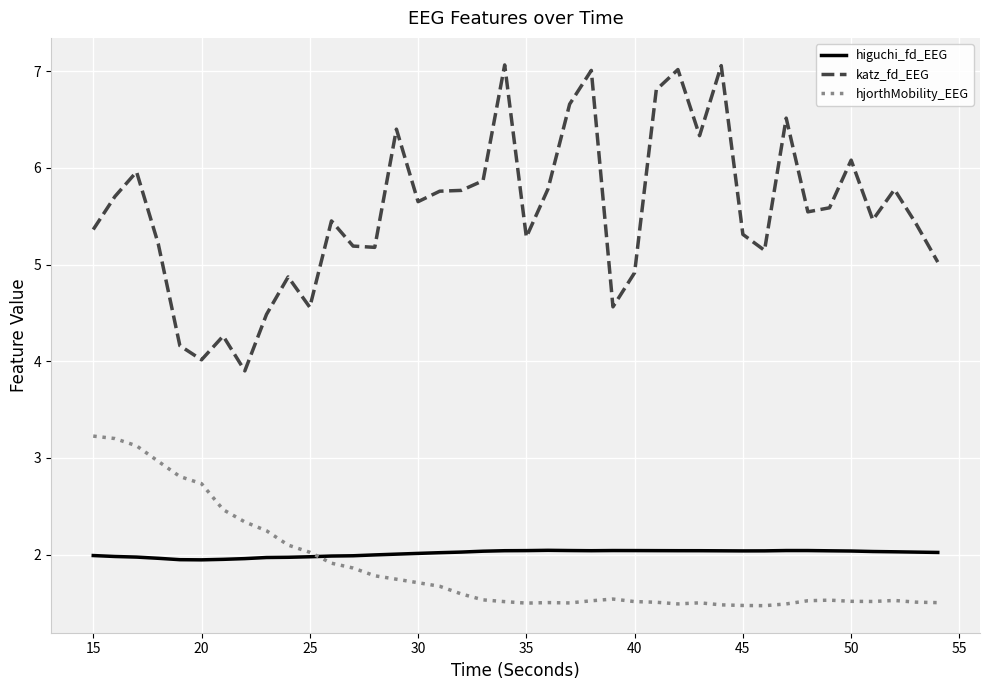

Which series has the largest total across all categories?

katz_fd_EEG